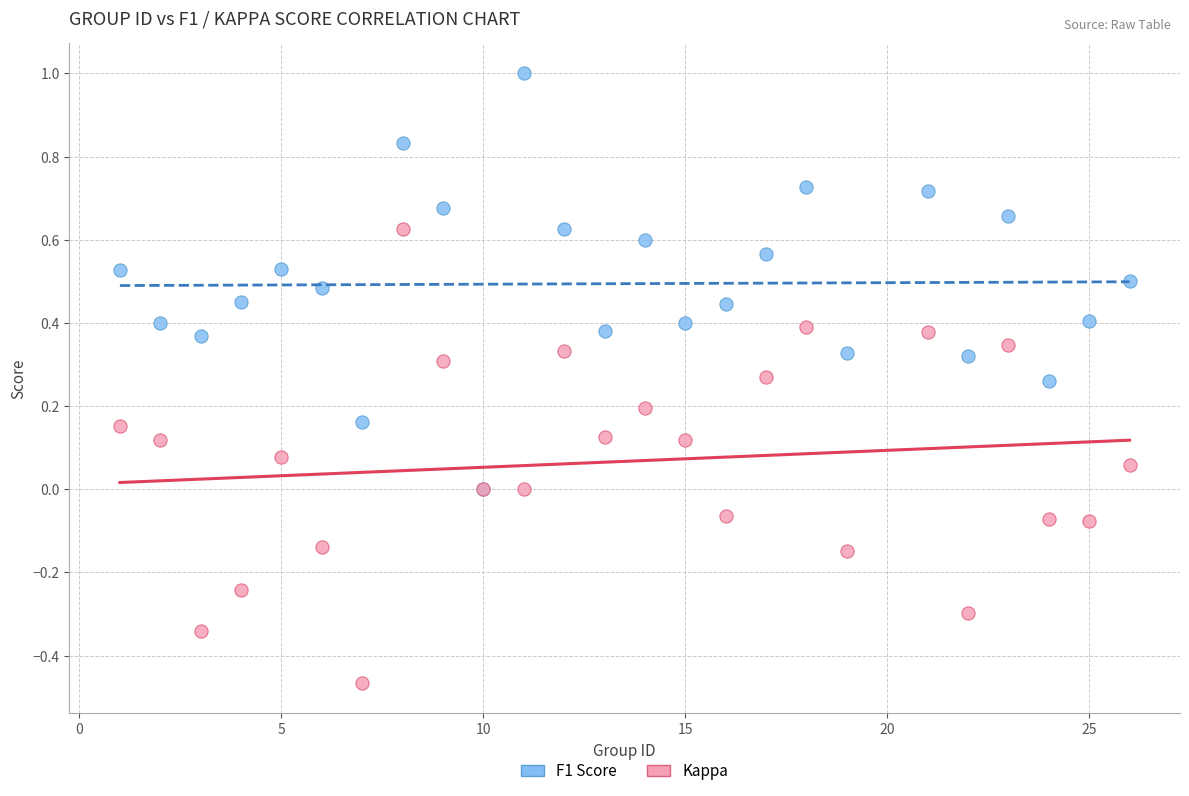

What are all the series names shown in the legend?

F1 Score, Kappa